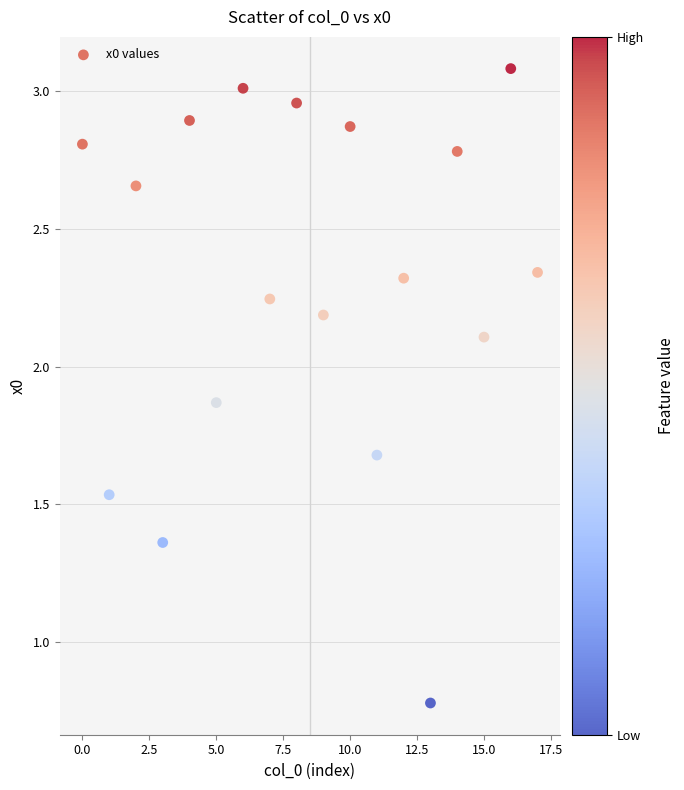

What Y value in the scatter plot is closest to 1?

0.8